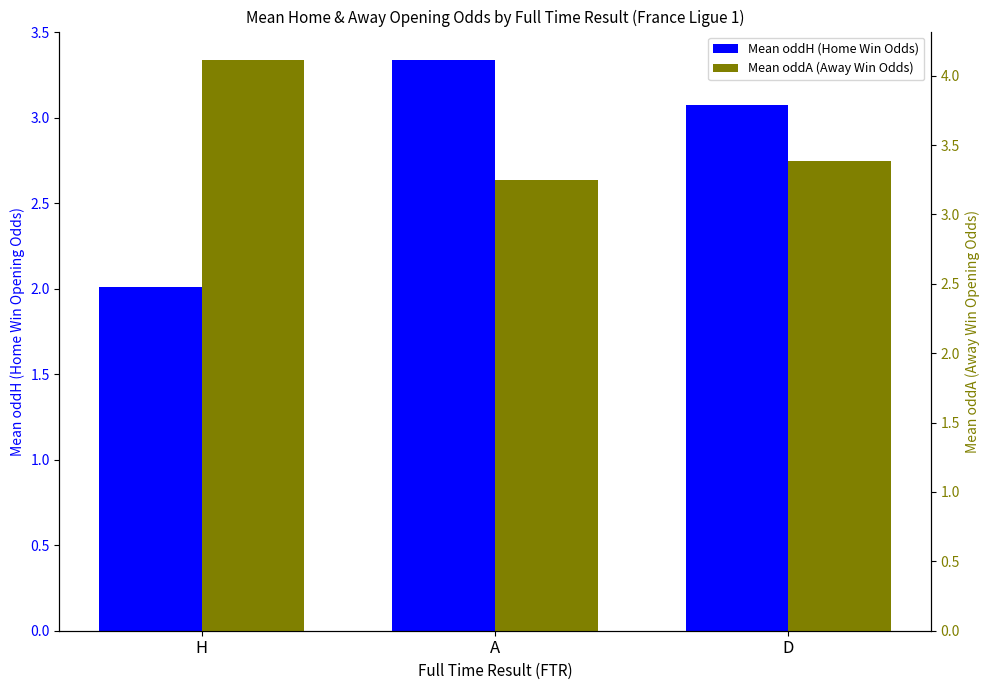

Does the chart contain stacked bars?

No